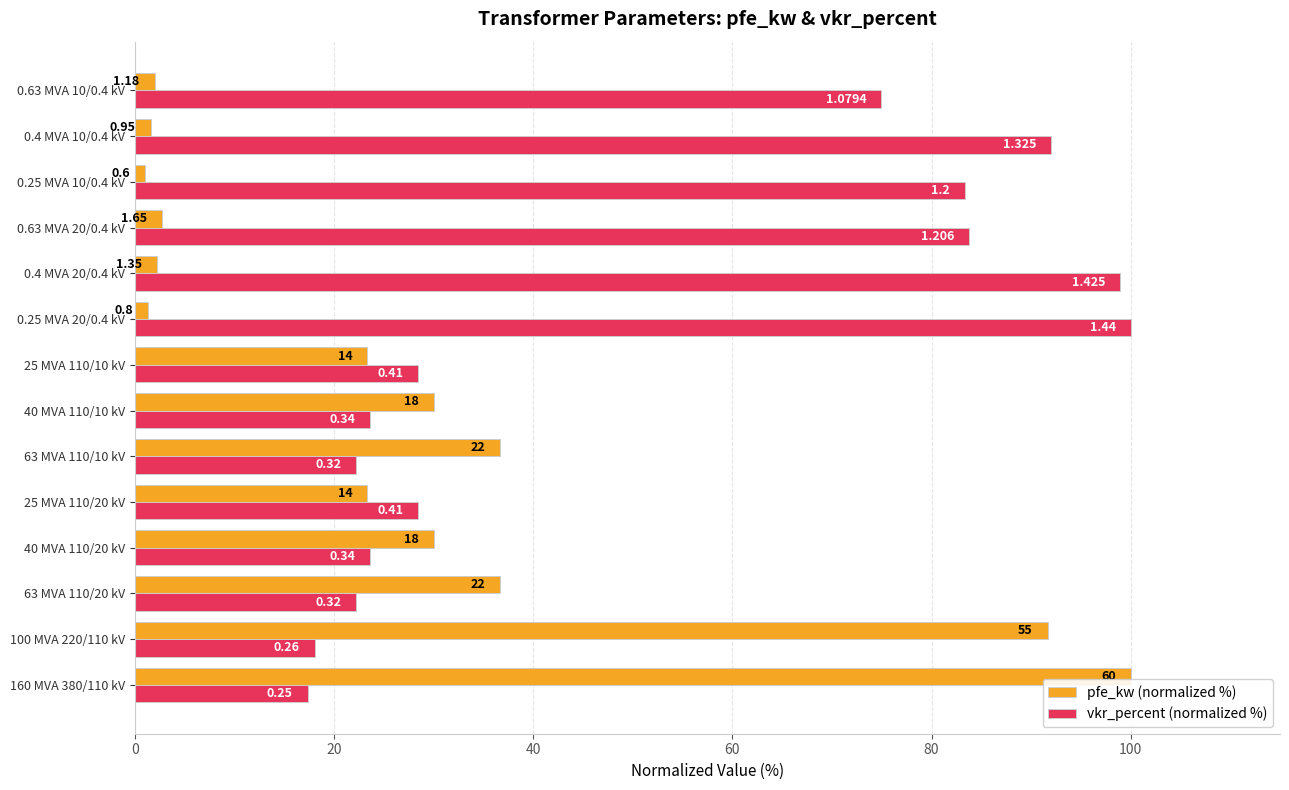

Which series has the largest range (max minus min)?

pfe_kw (normalized %)